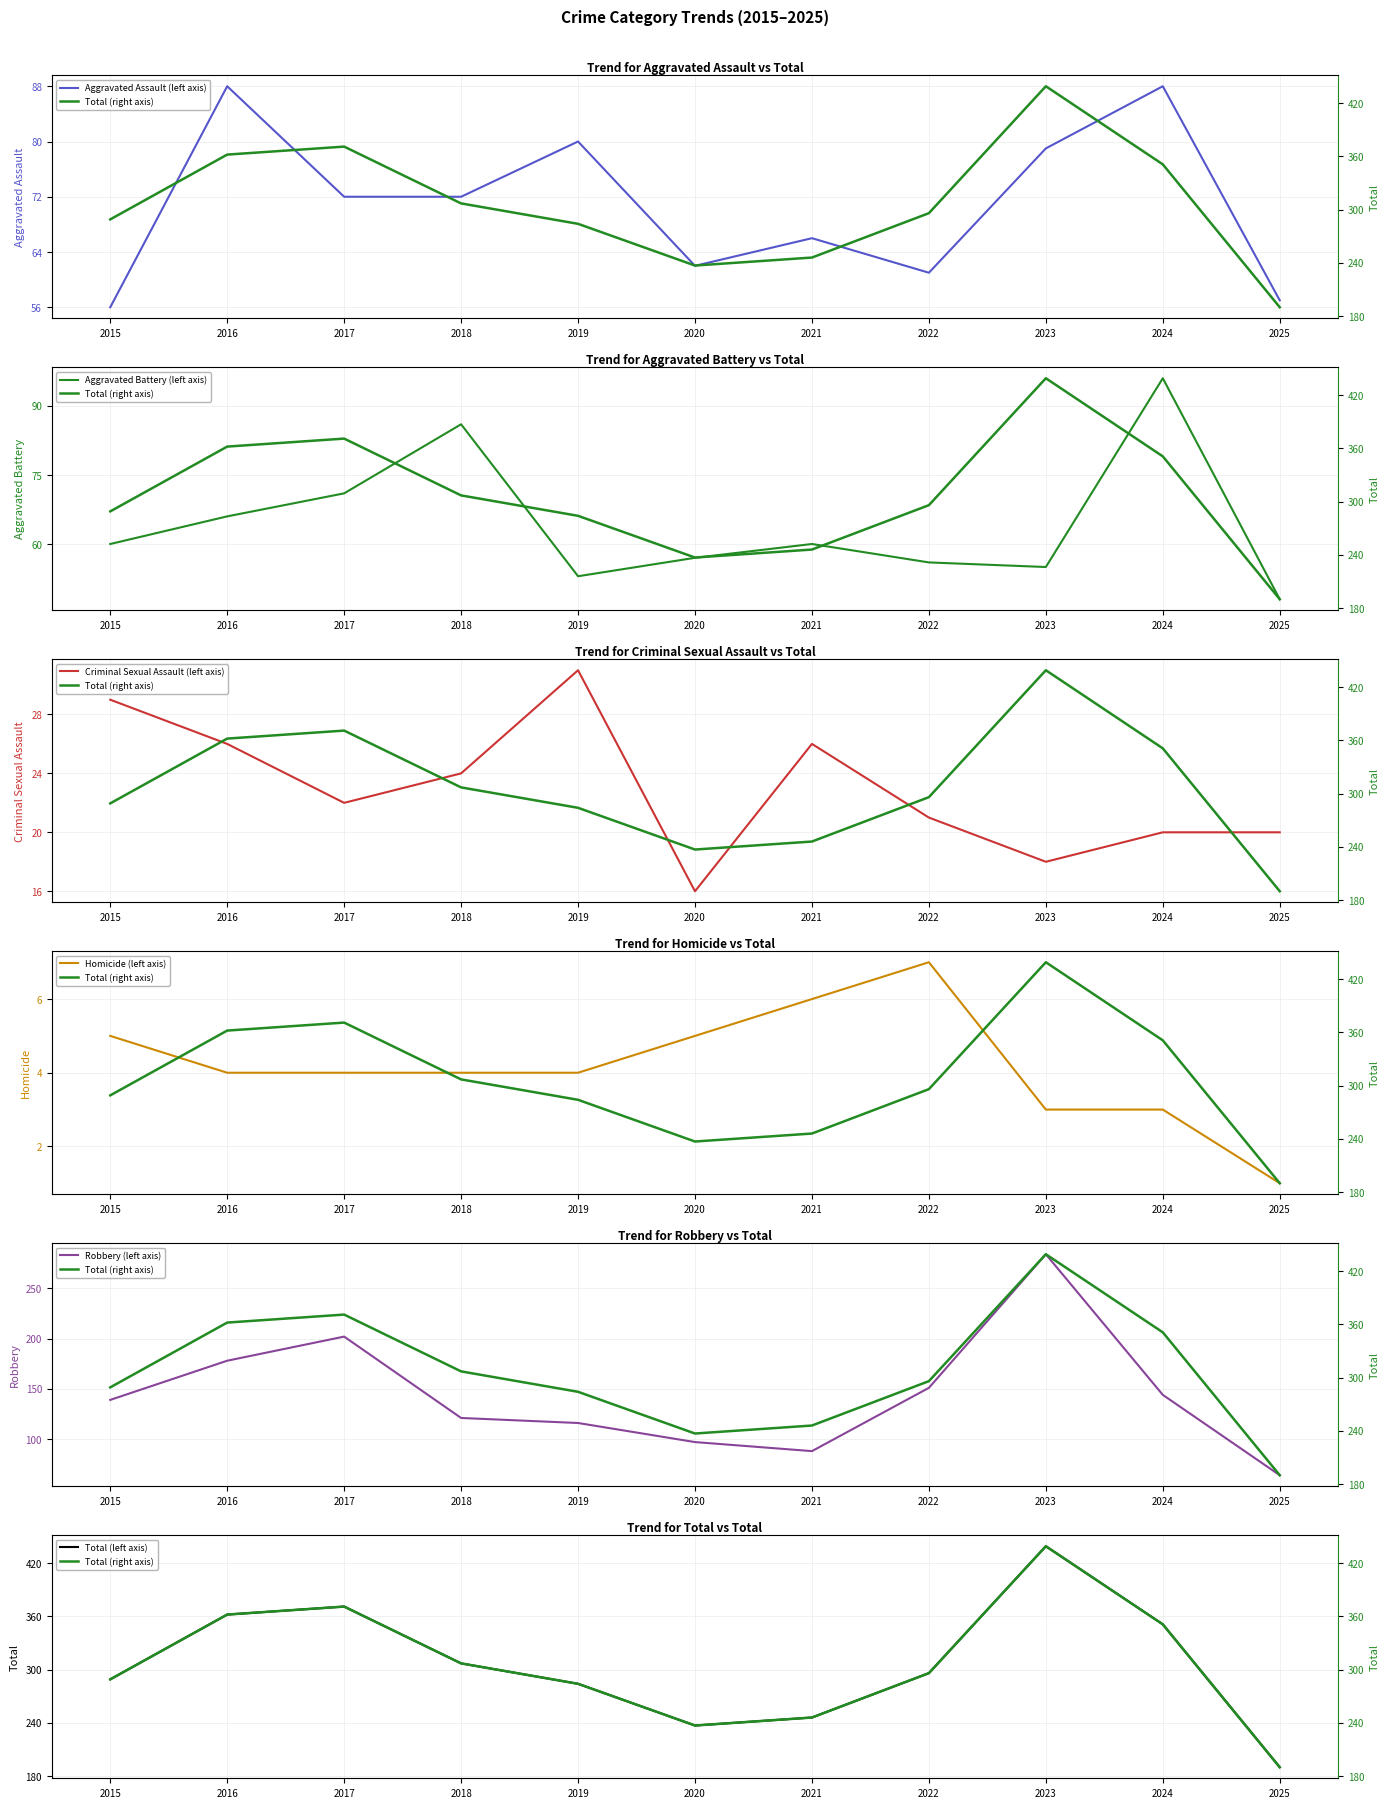

Rank the series by their maximum value, from lowest to highest.

Homicide, Criminal Sexual Assault, Aggravated Assault, Aggravated Battery, Robbery, Total